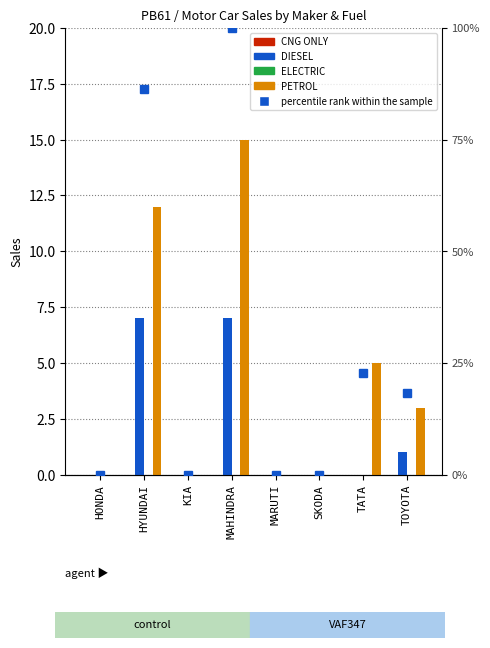

Is it true that DIESEL equals 3.8 at KIA?

False